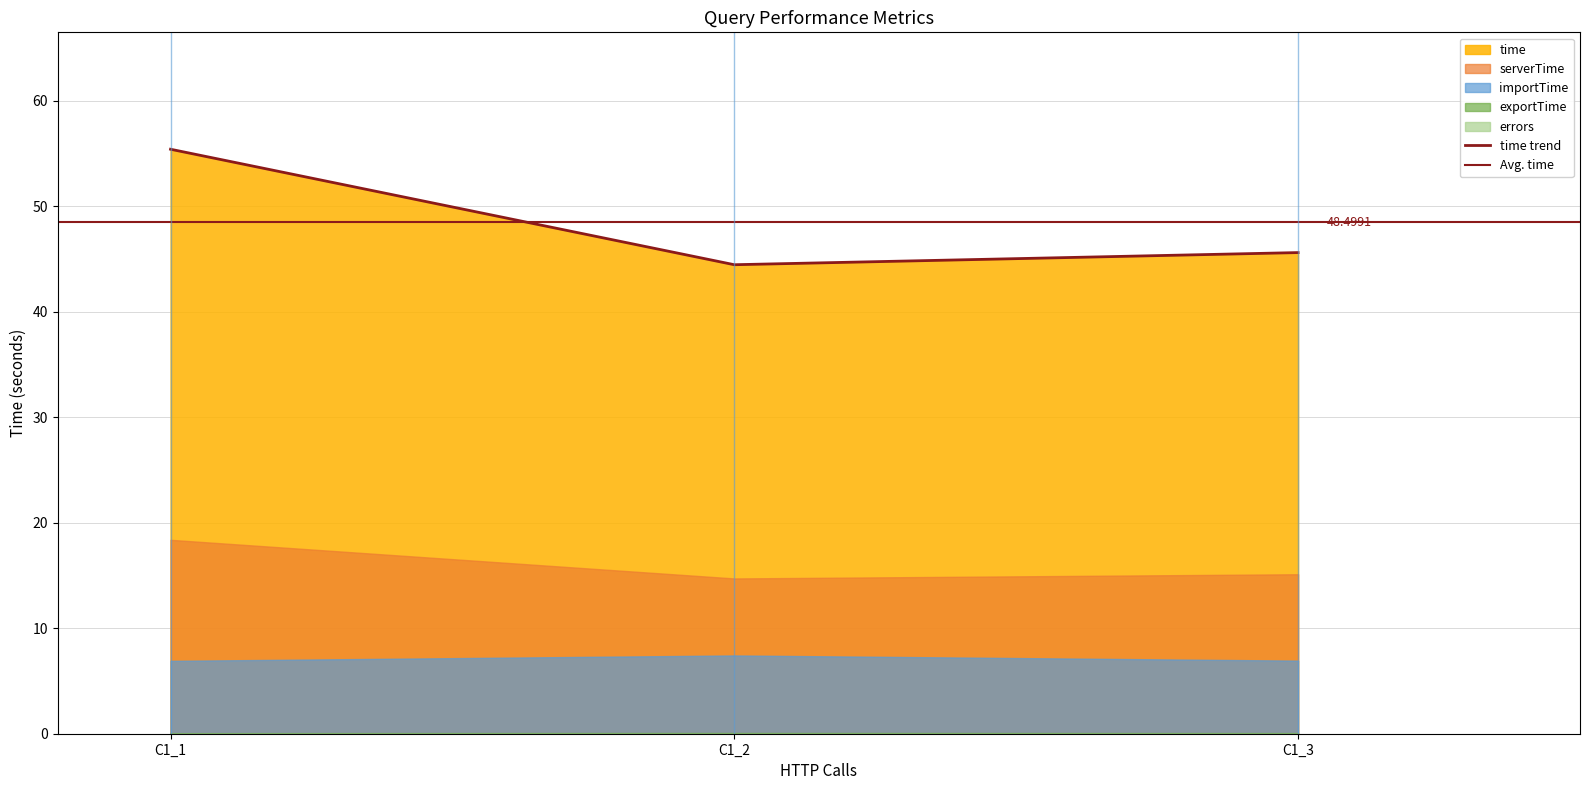

True or false: importTime has a value of 1.4 at C1_1.

False